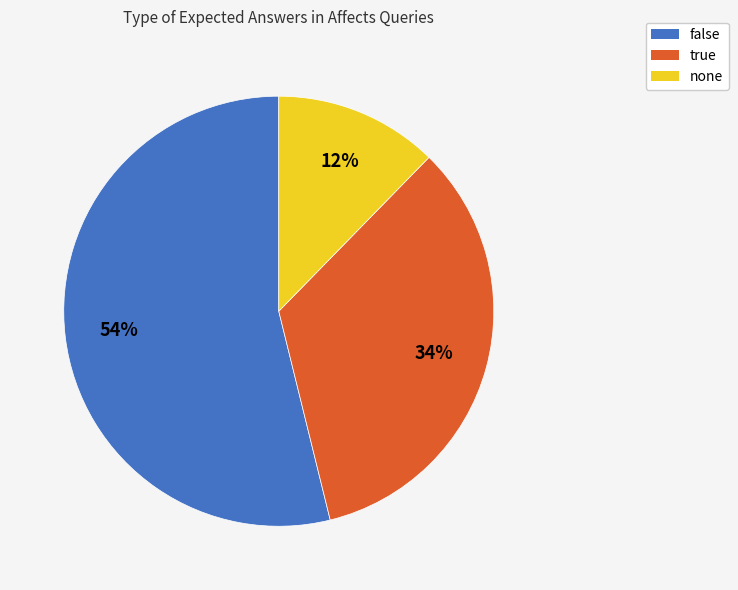

To the nearest percent, what percentage of the pie is none?

12%